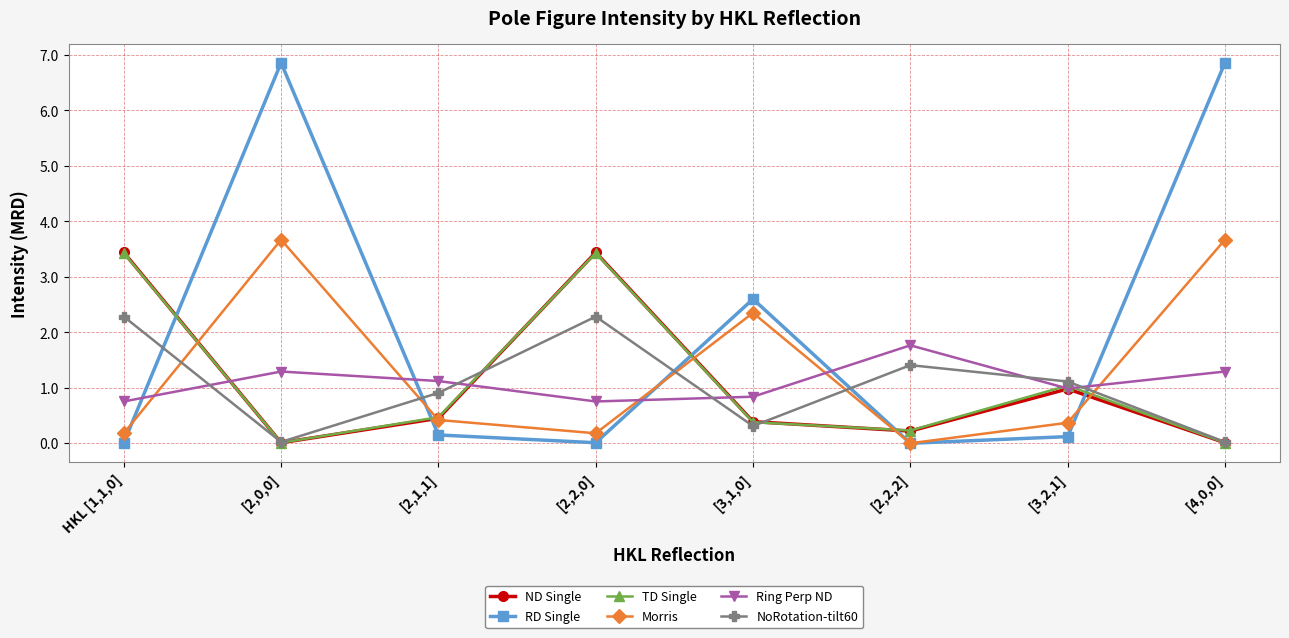

True or false: TD Single and RD Single cross at least once.

True